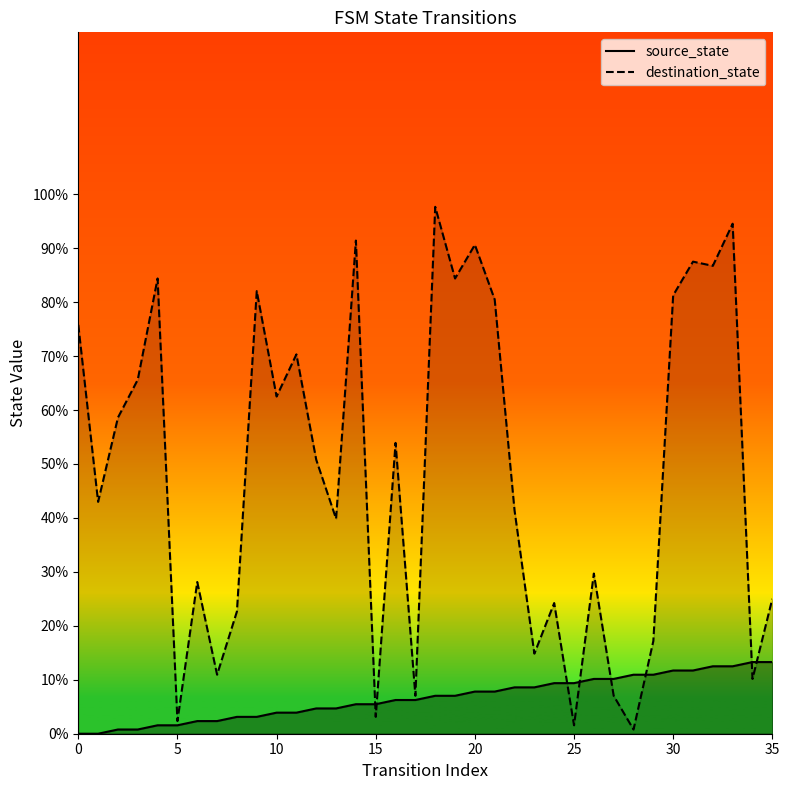

Which series has the largest total across all categories?

destination_state